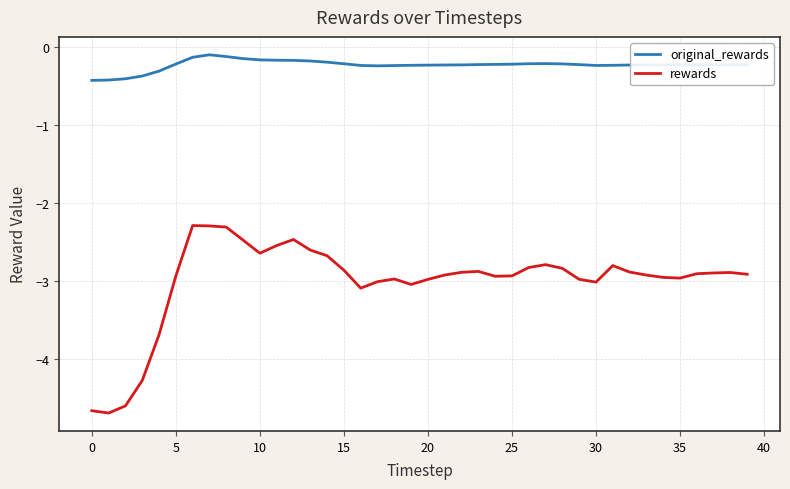

Is this an area chart (filled region under the line)?

No